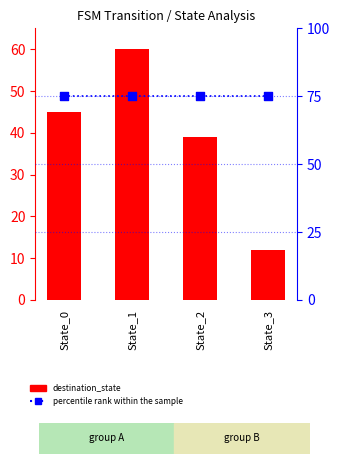

Which series reaches the maximum Y coordinate?

percentile rank within the sample